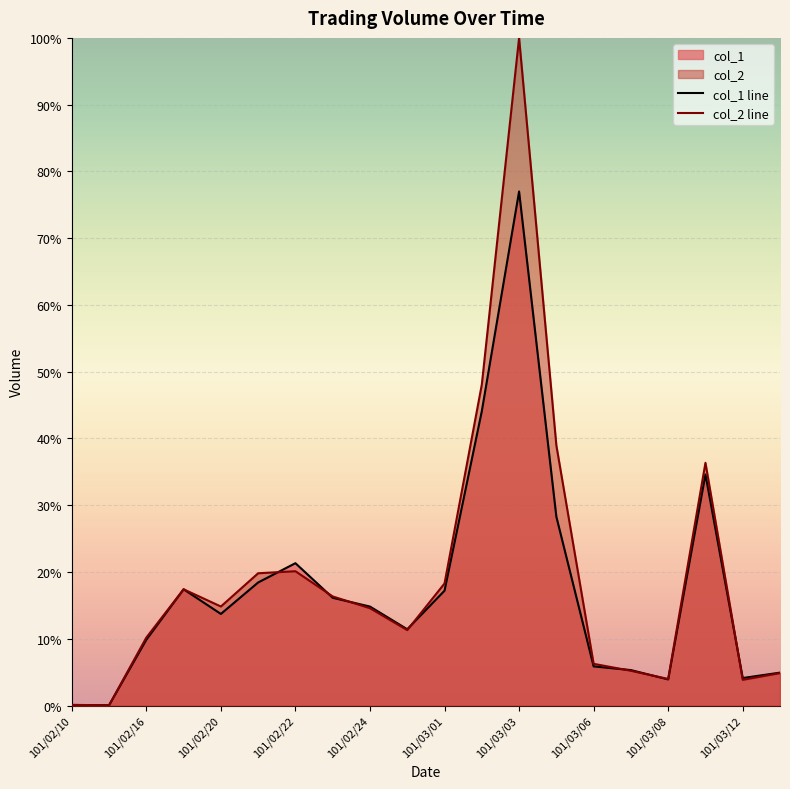

How many interior local valleys does the col_2 series have?

5